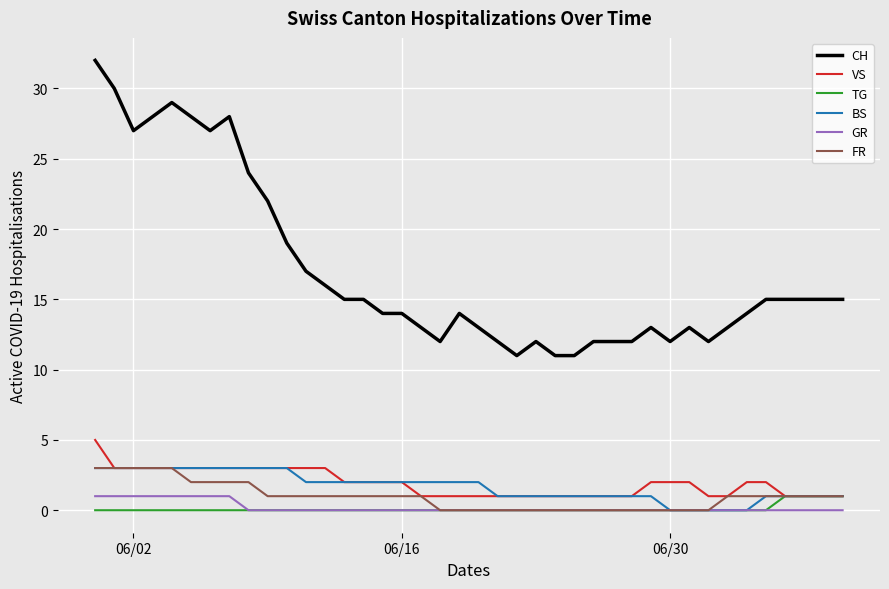

Which series has the widest spread of values?

CH